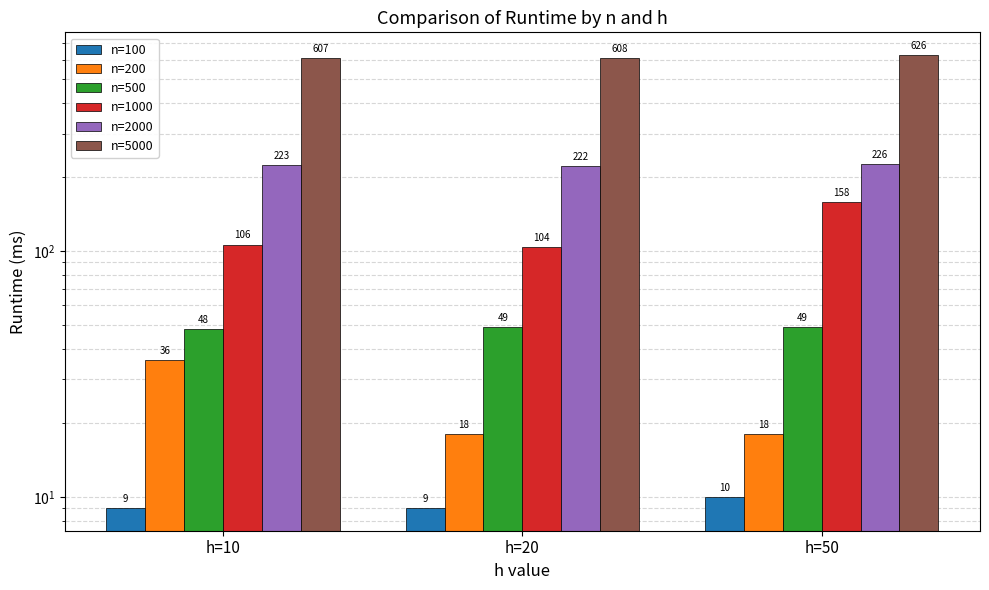

Which category has the highest value in the n=500 series?

h=20